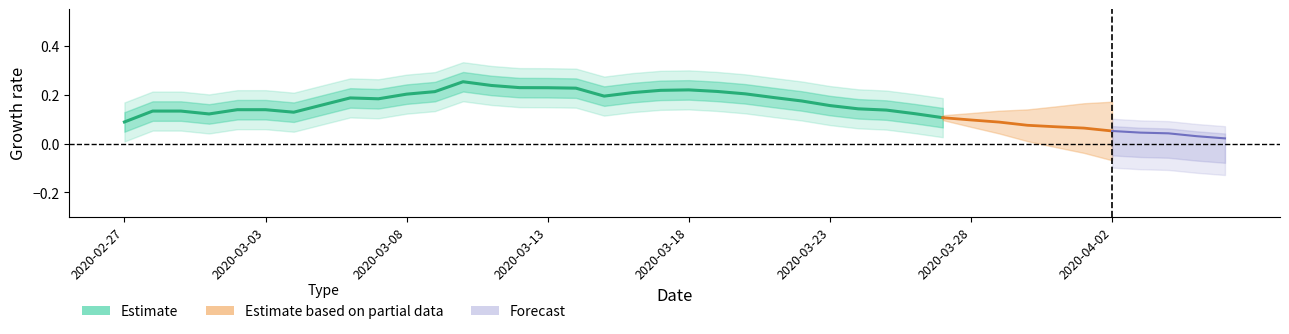

True or false: the data shows 0.2 at 2020-03-28.

False